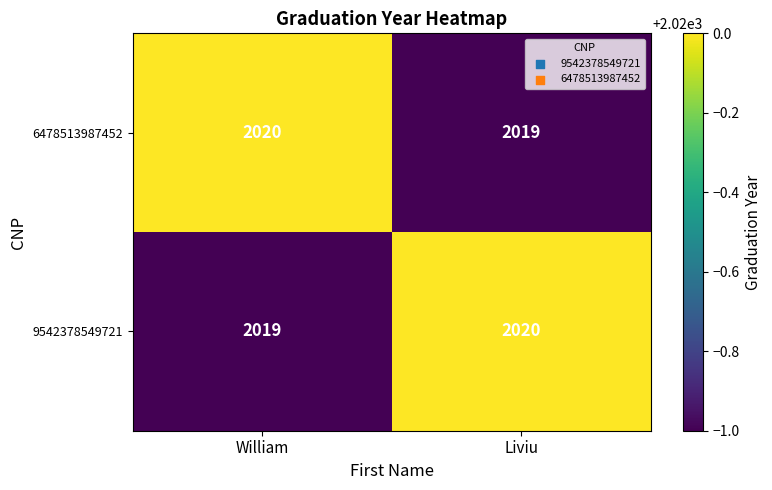

Where is 6478513987452 nearest to the value 2019?

Liviu